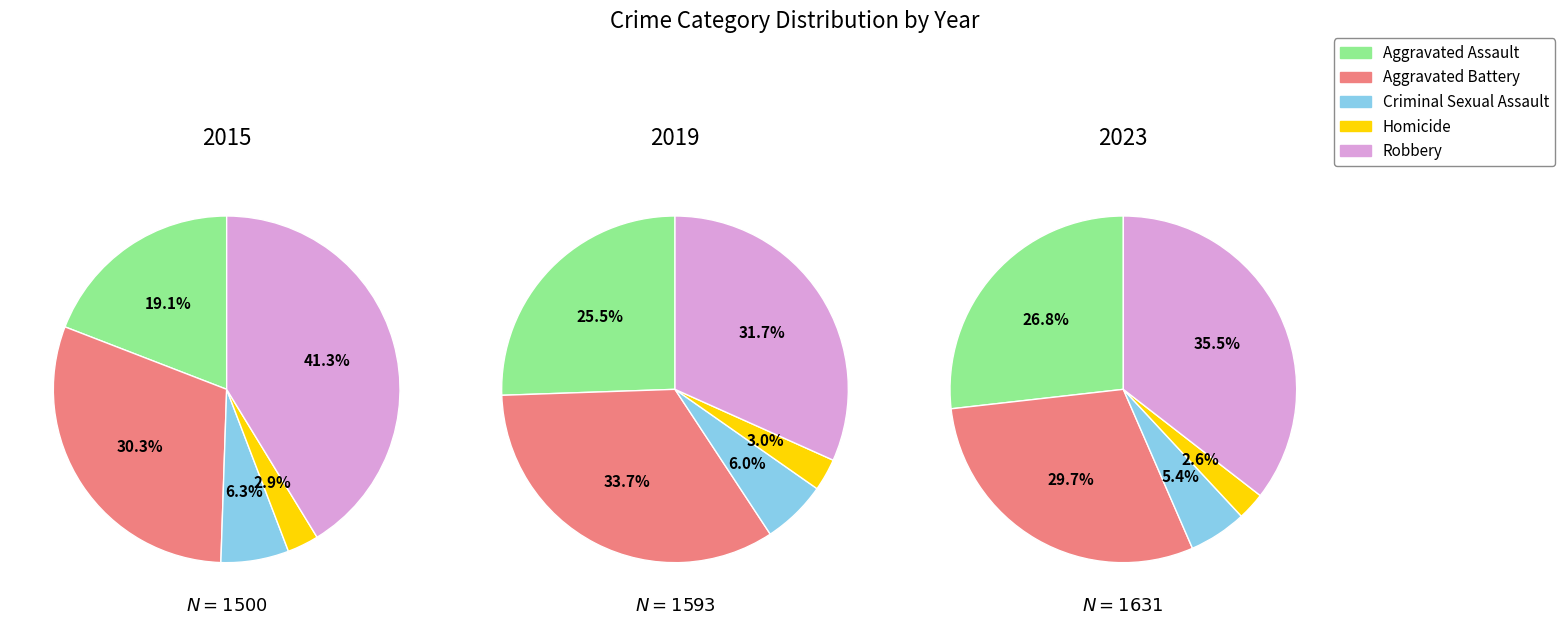

Between Aggravated Assault and Aggravated Battery, which is larger?

Aggravated Battery